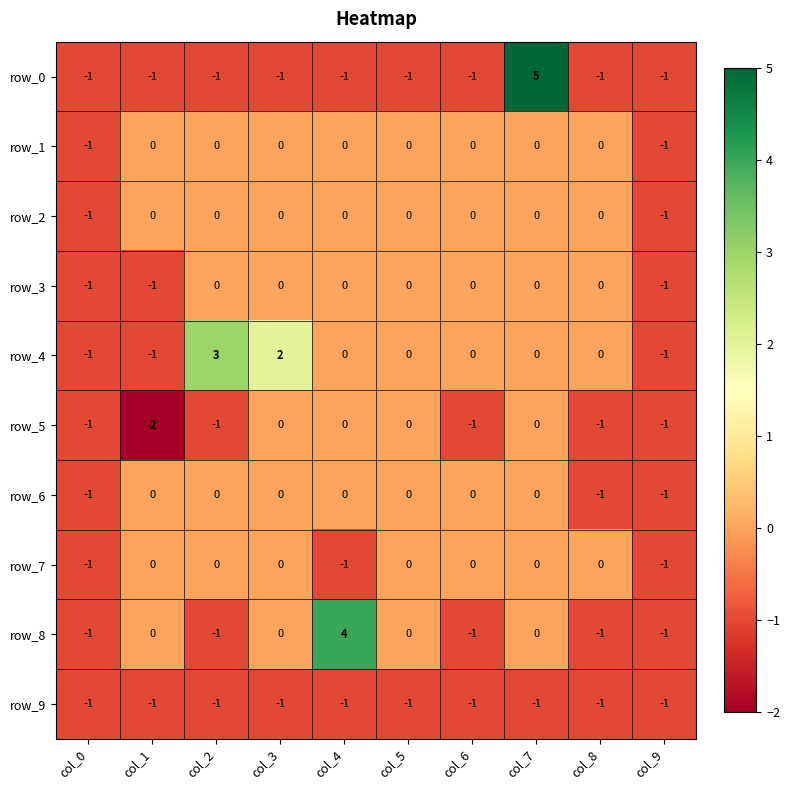

Which series has the largest total across all categories?

row_4